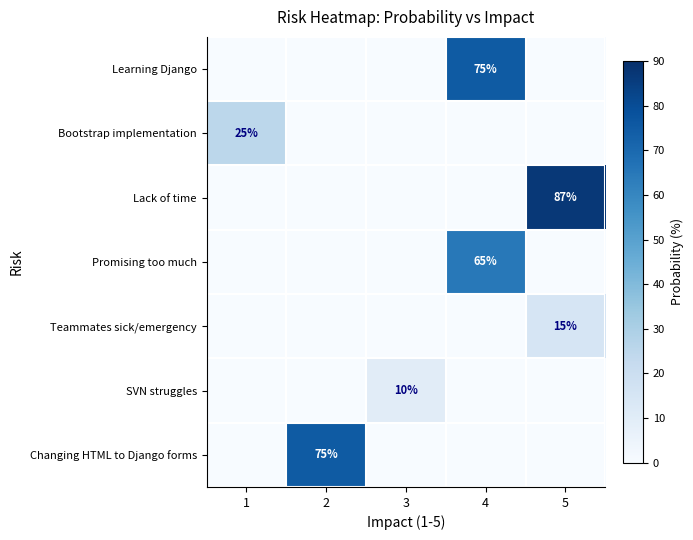

What is the total value across all series at 1?

25